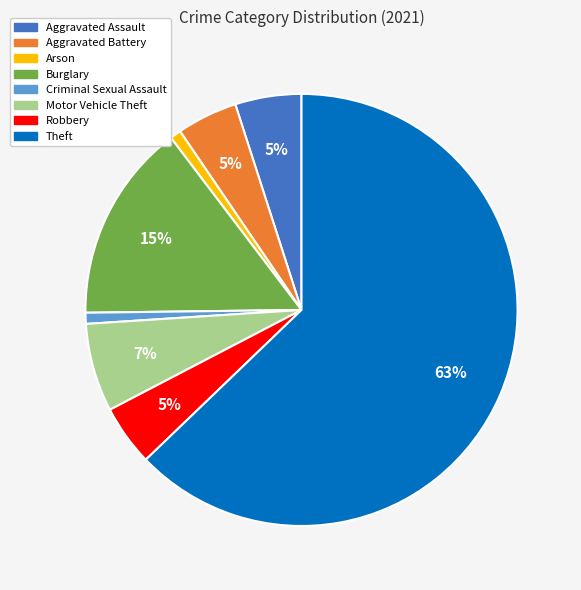

Between Aggravated Battery and Theft, which is larger?

Theft